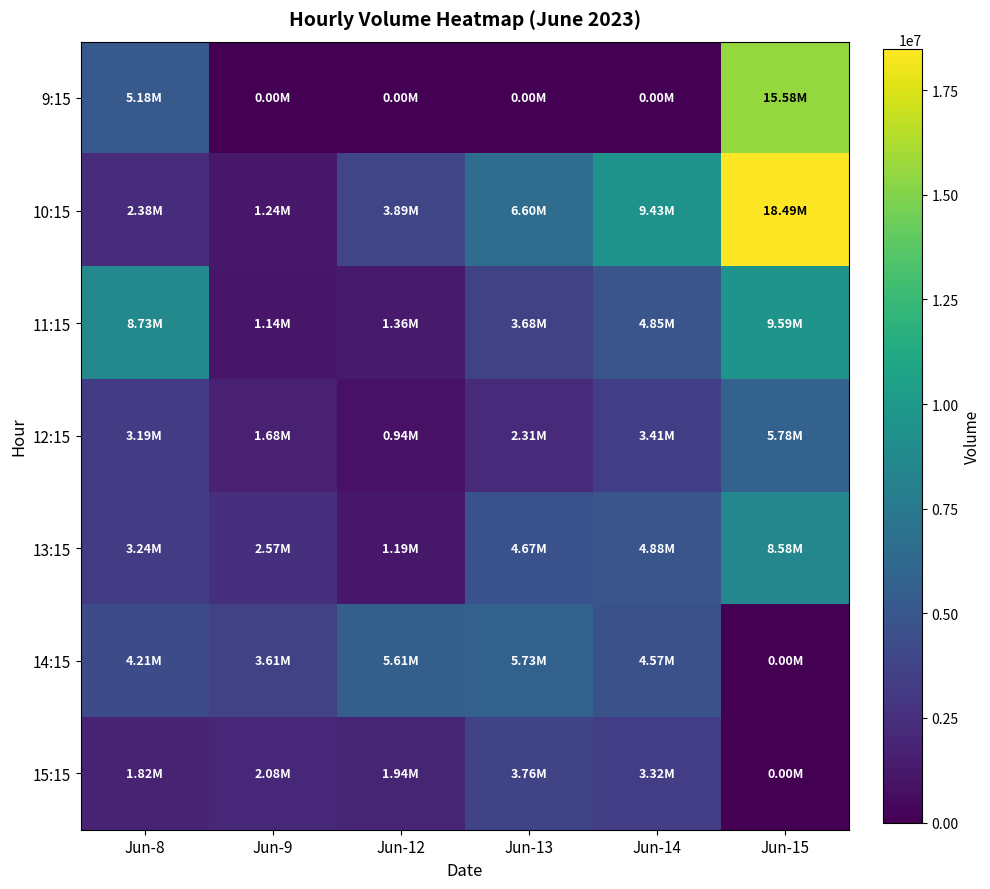

What is the difference between the highest and lowest values at Jun-15?

18489349